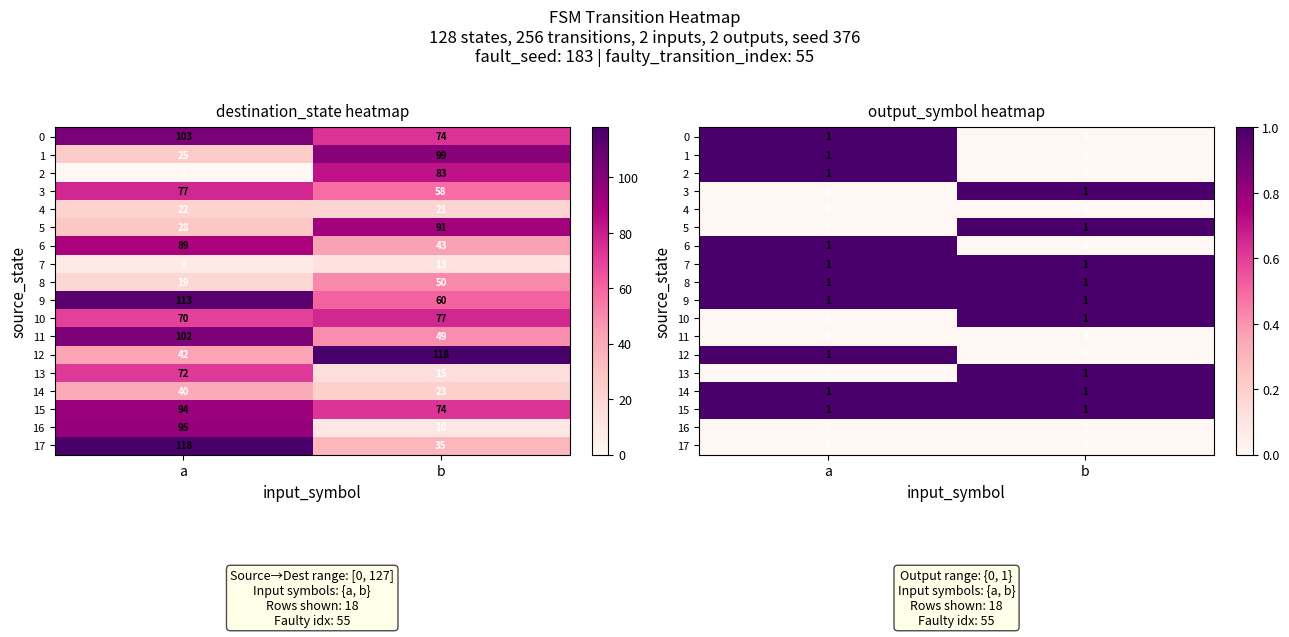

Rank the series at a from lowest to highest value.

3, 4, 5, 10, 11, 13, 16, 17, 0, 1, 2, 6, 7, 8, 9, 12, 14, 15